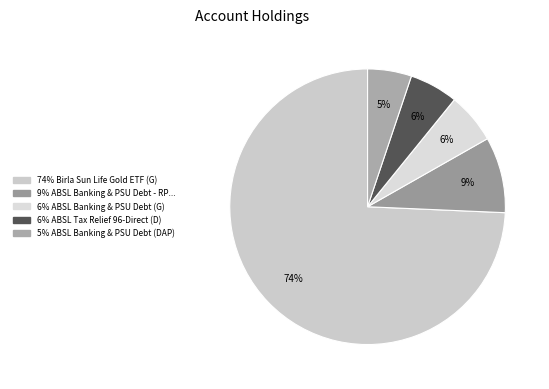

How many segments does this pie chart have?

5